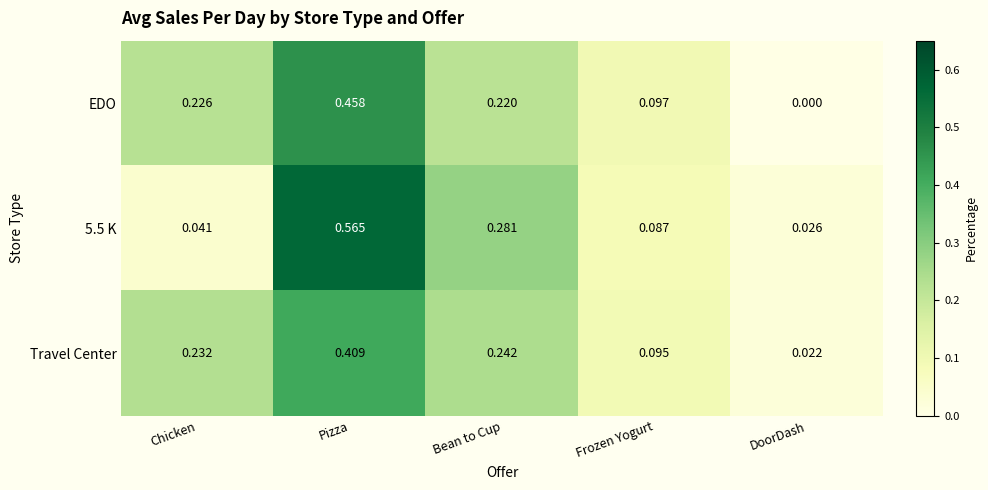

List the labels in order of 5.5 K value, smallest first.

DoorDash, Chicken, Frozen Yogurt, Bean to Cup, Pizza